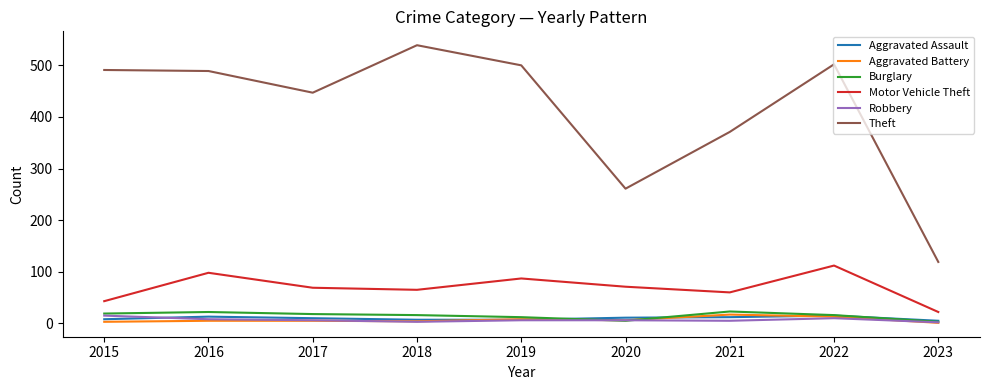

Is the value of Motor Vehicle Theft at 2020 greater than the value of Burglary at 2022?

Yes